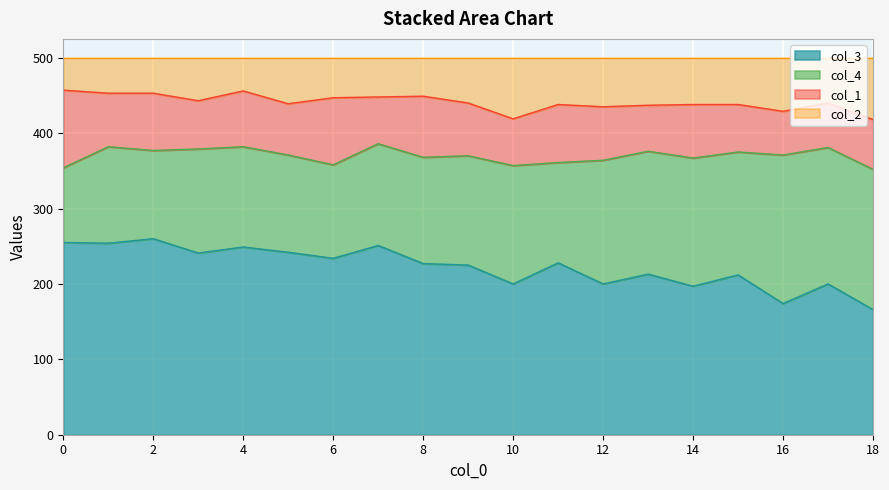

What is the lowest value of the col_3 series?

166